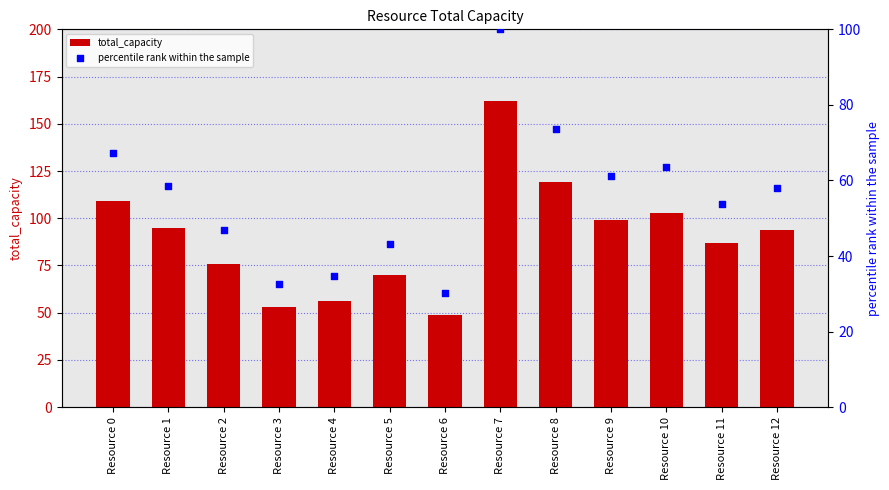

Which series has the widest spread of Y values?

total_capacity